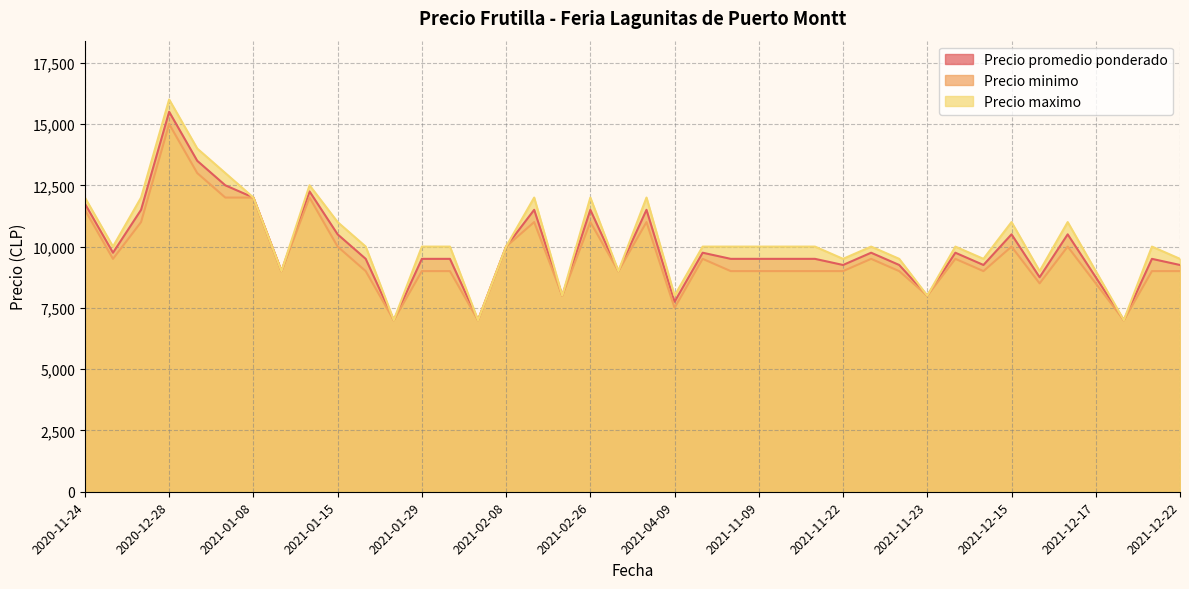

Rank the series by their maximum value, from highest to lowest.

Precio maximo, Precio promedio ponderado, Precio minimo